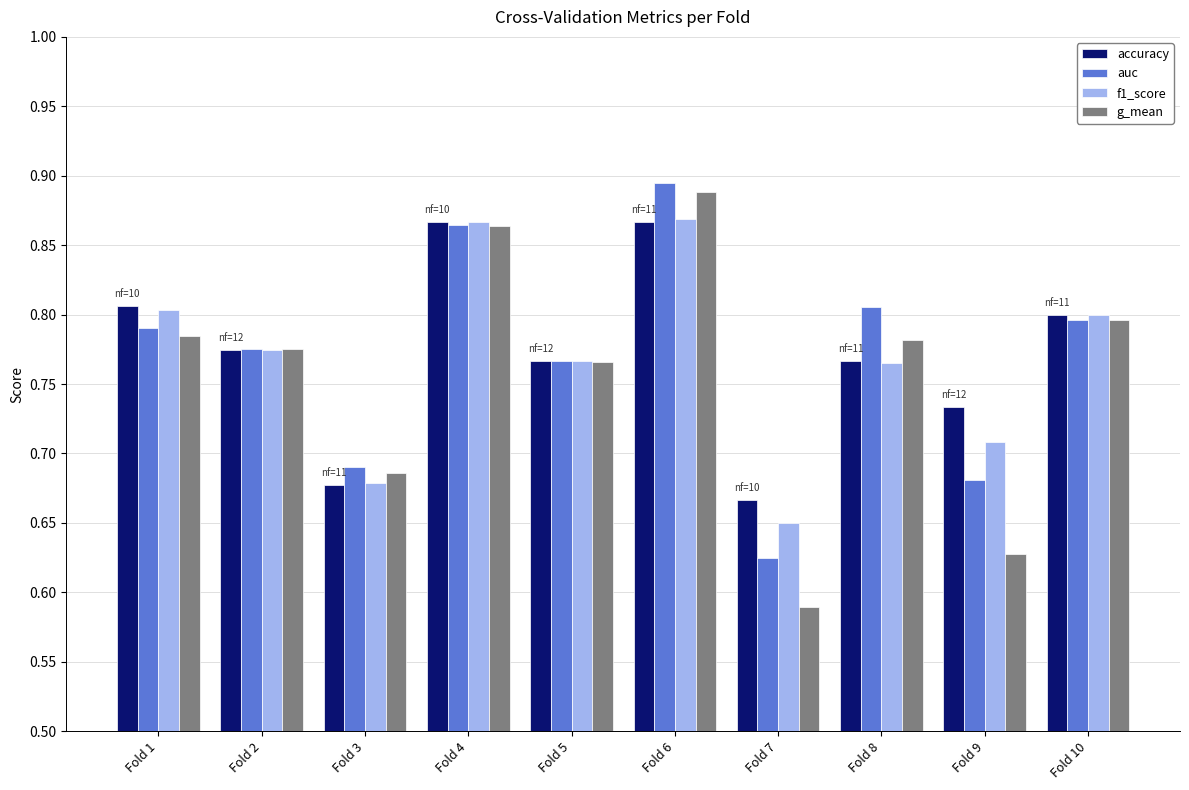

Is the value of auc at Fold 7 greater than the value of f1_score at Fold 7?

No